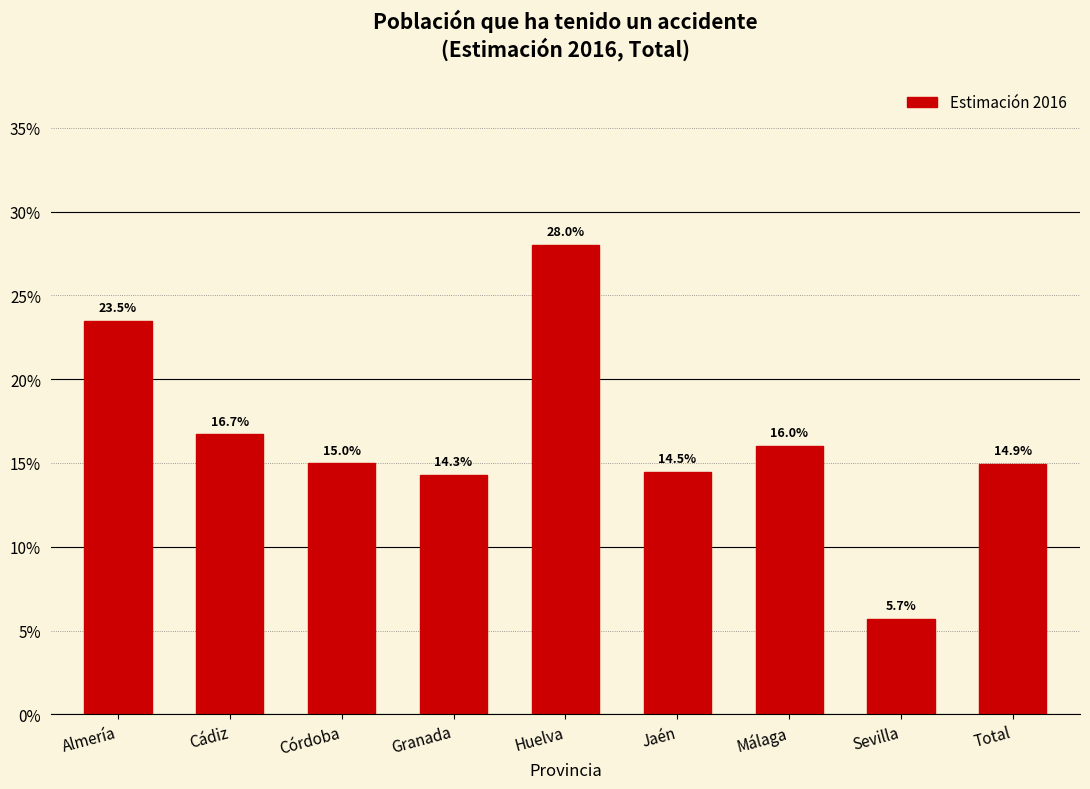

Are the bars horizontal?

No